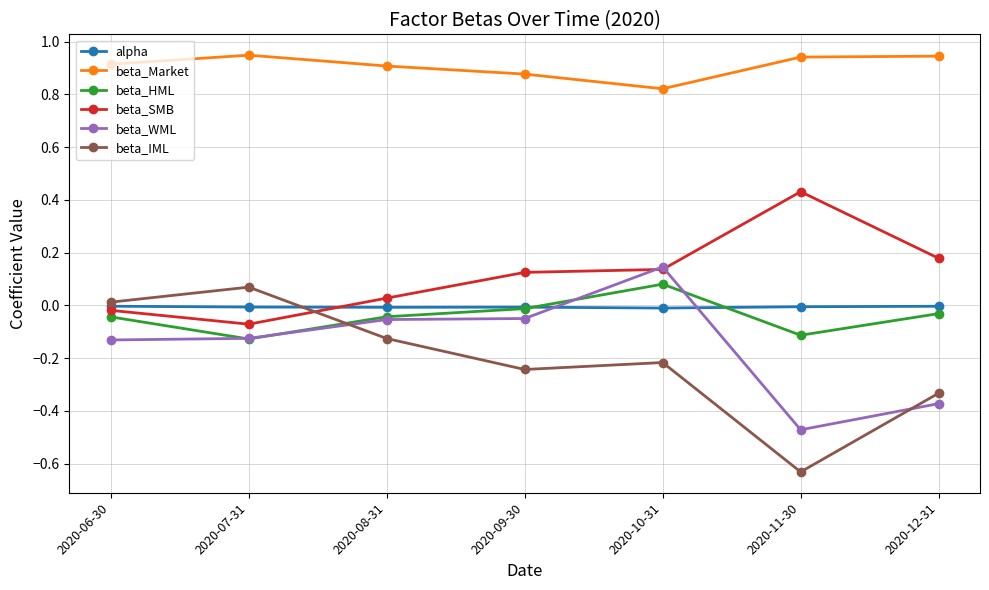

At which category is the sum across all series the highest?

2020-10-31